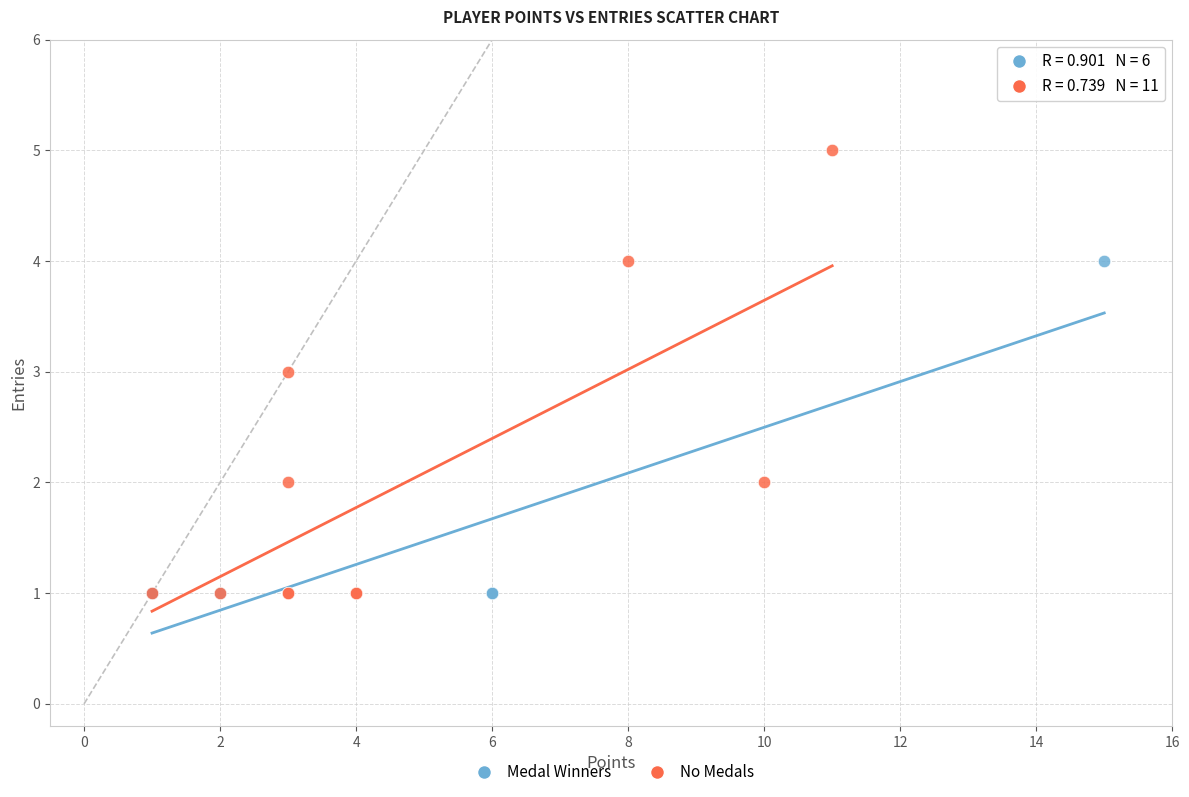

Which series reaches the maximum Y coordinate?

No Medals